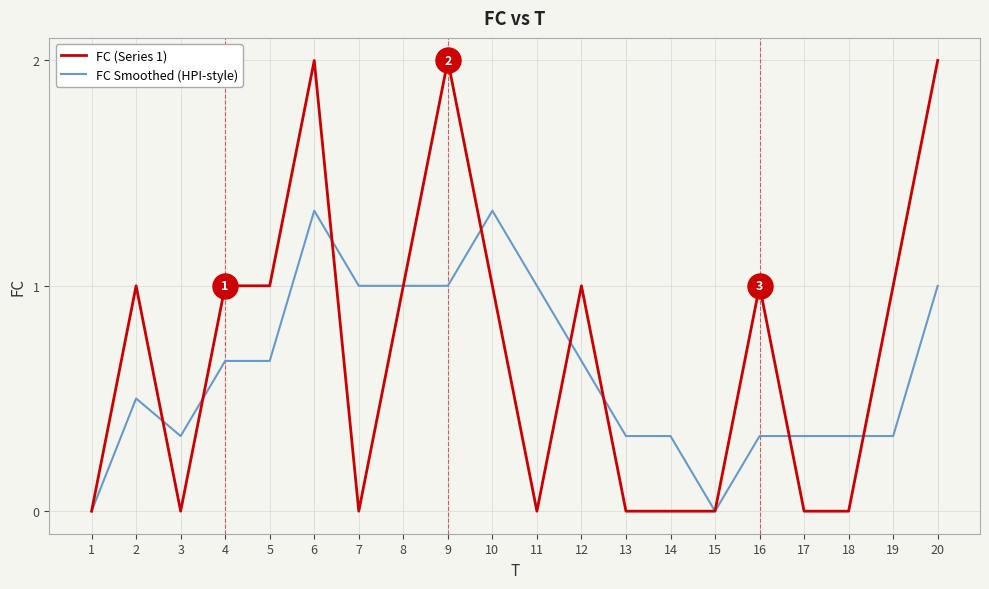

Rank the series at 6 from lowest to highest value.

FC Smoothed (HPI-style), FC (Series 1)